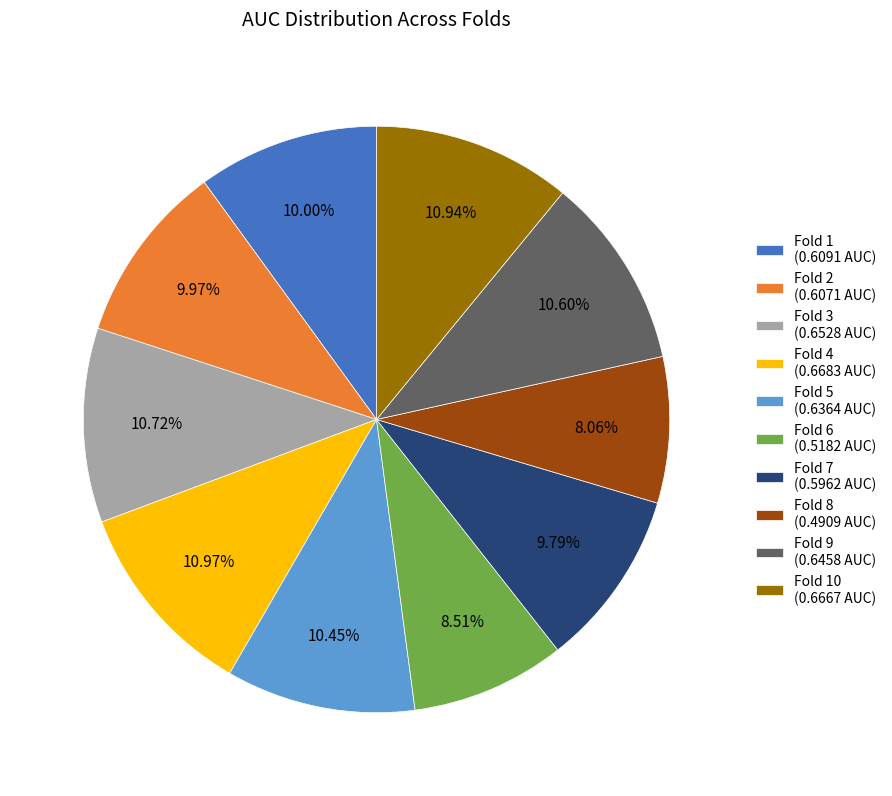

How many segments does this pie chart have?

10